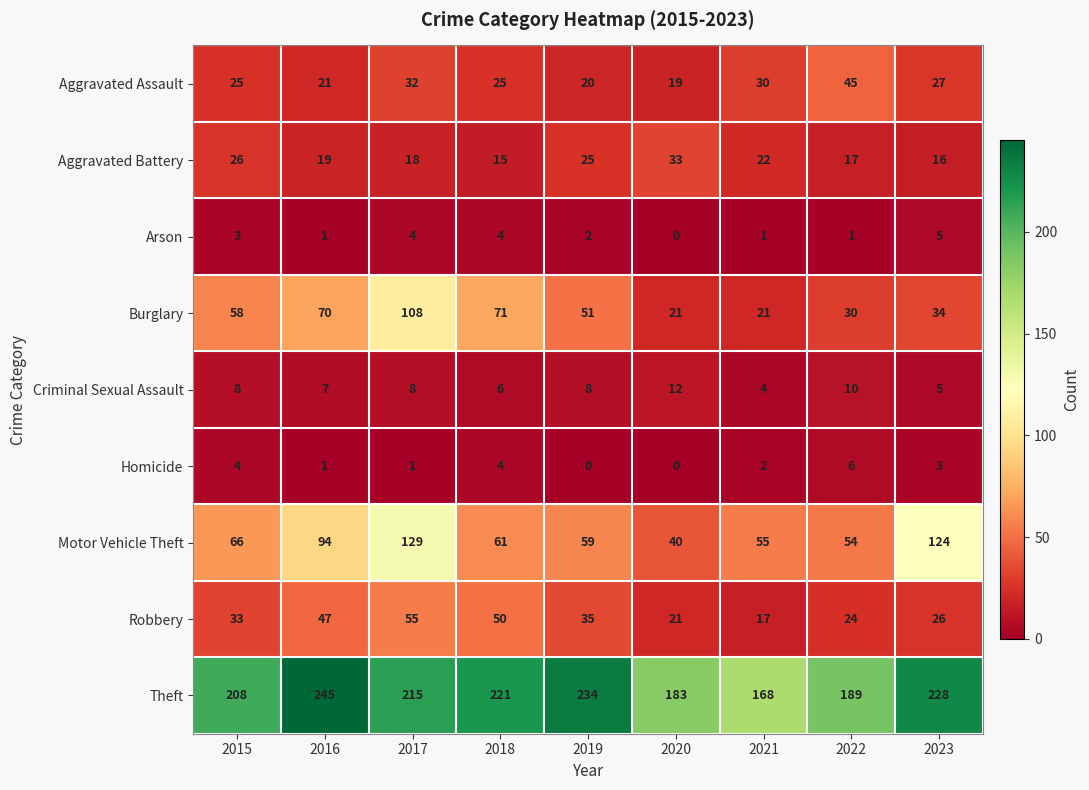

What is the minimum value for Motor Vehicle Theft?

40